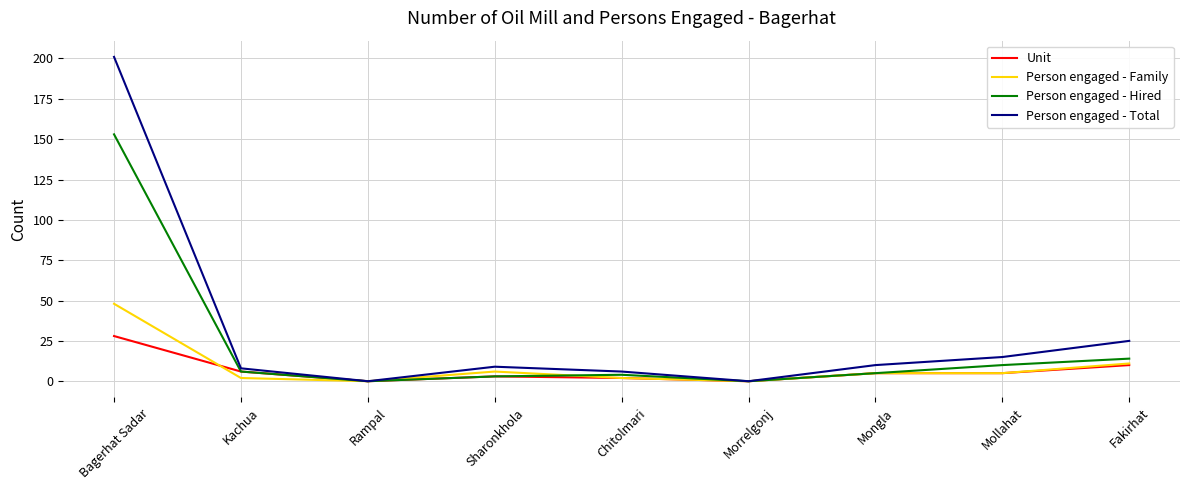

At which category is the sum across all series the highest?

Bagerhat Sadar